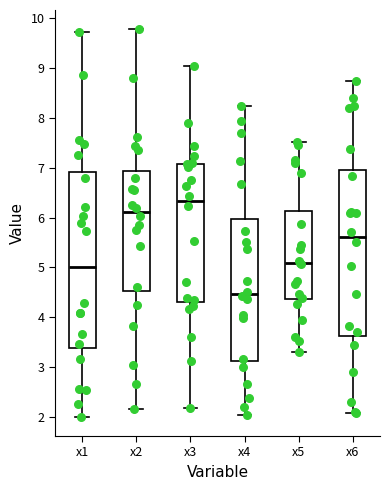

Which box has the highest median line?

x3